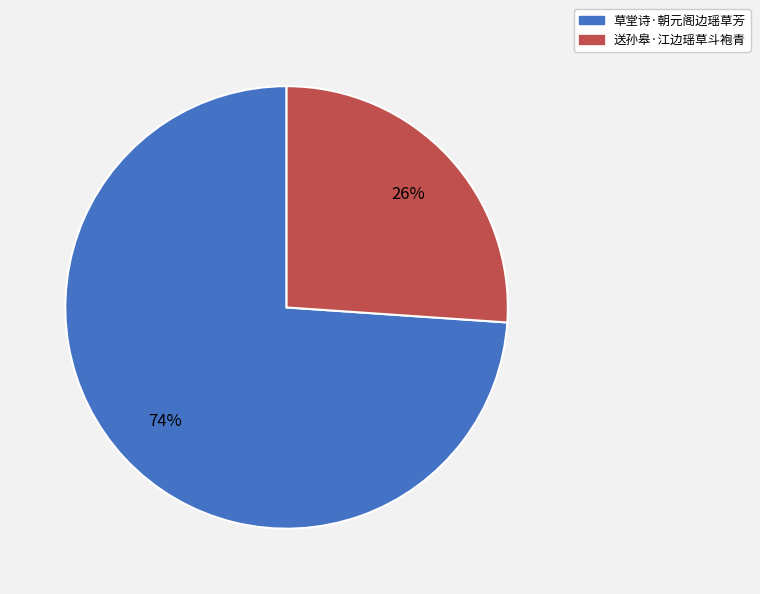

Does 送孙皋·江边瑶草斗袍青 account for over 50% of the chart?

No